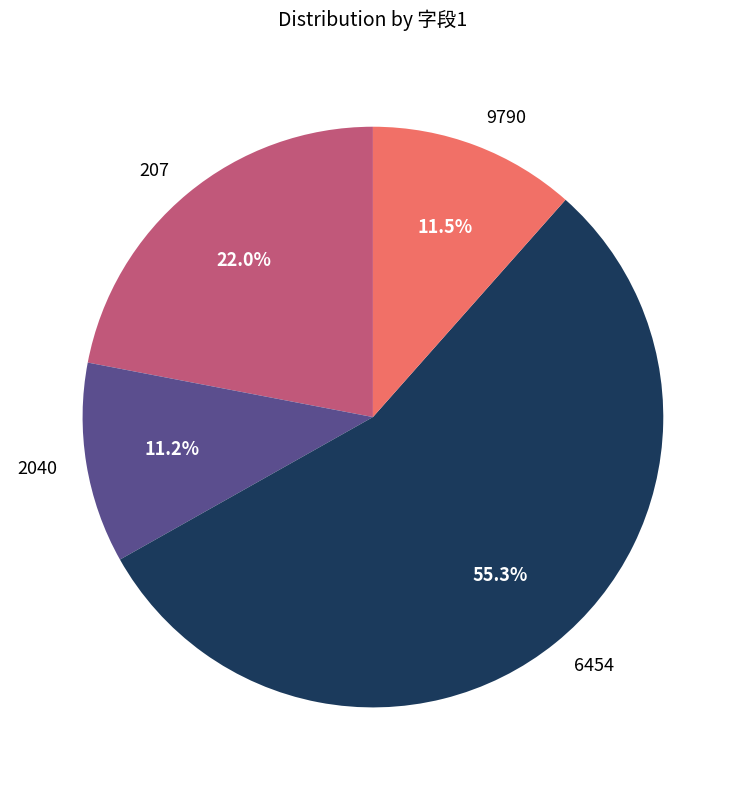

Count the number of slices in the pie.

4